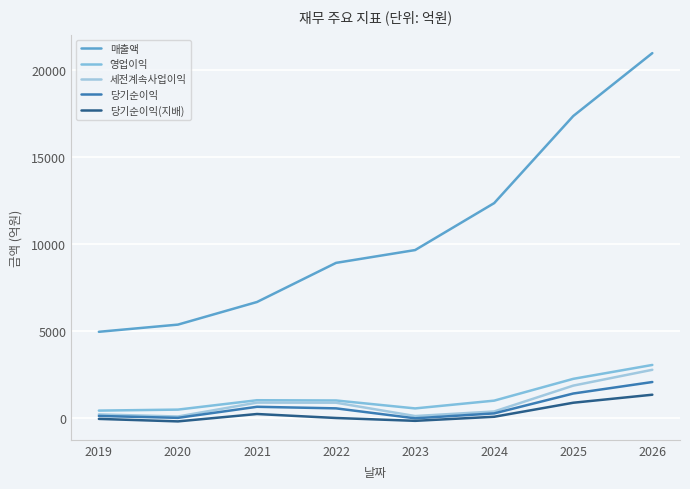

Is this an area chart (filled region under the line)?

No